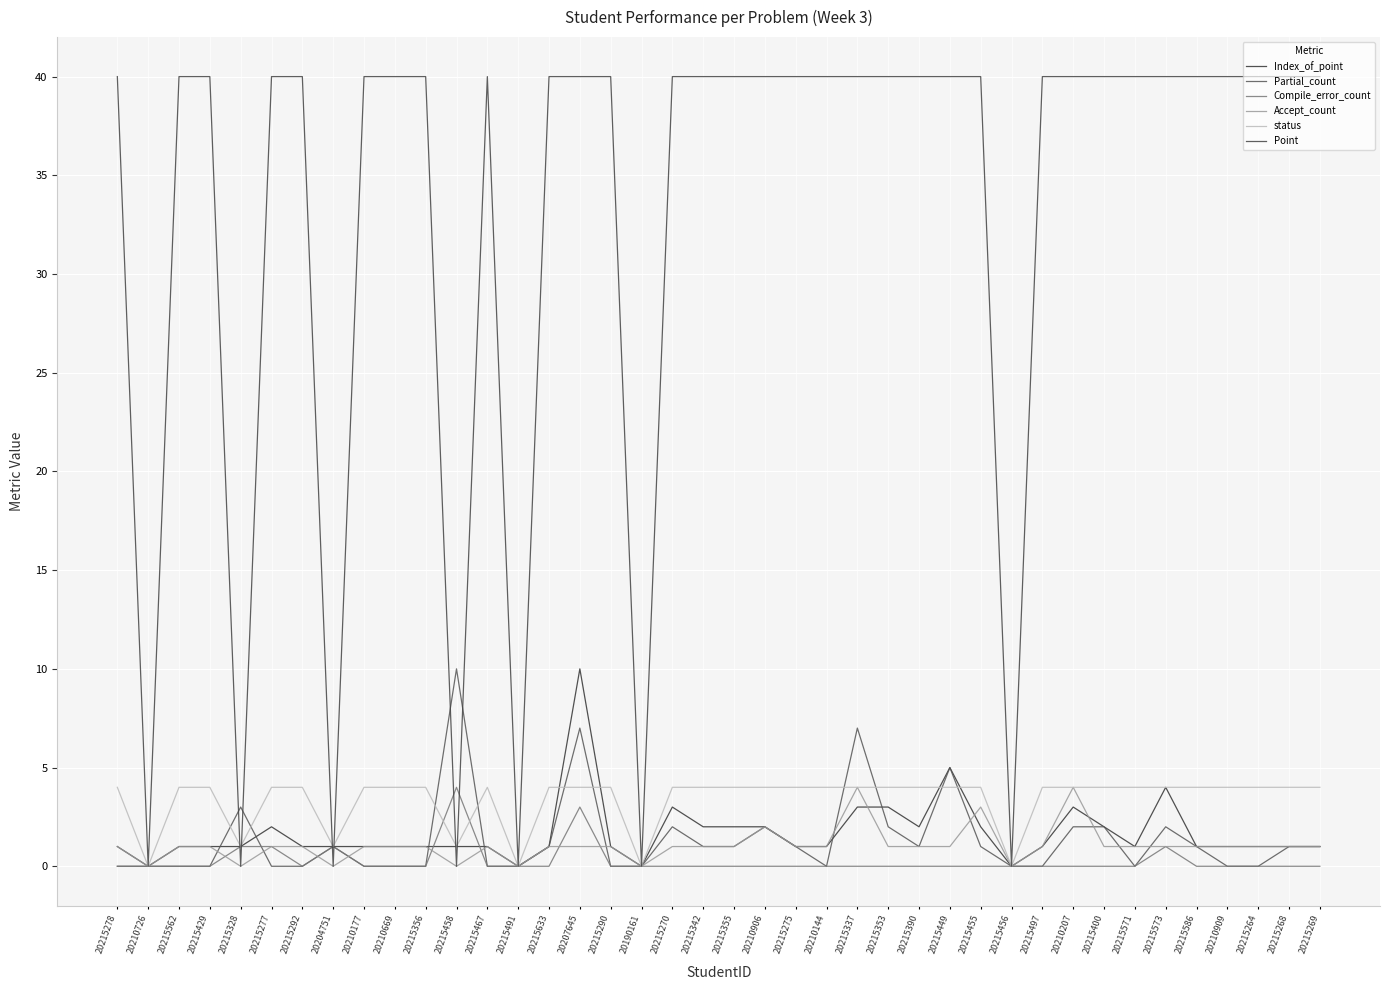

In status, how many points are higher than both neighbors (excluding endpoints)?

1